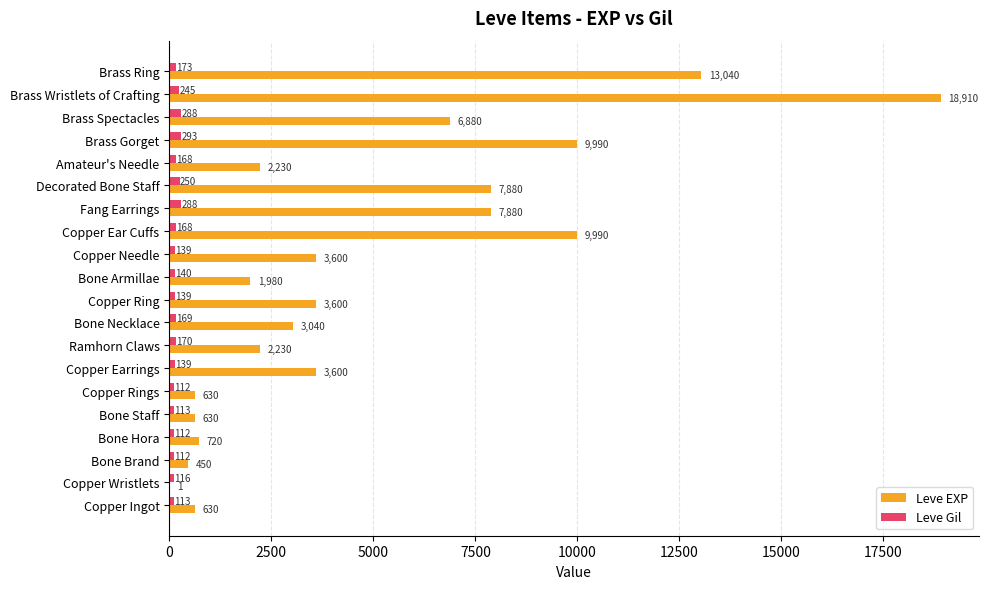

Which series changed the most between Copper Earrings and Ramhorn Claws?

Leve EXP